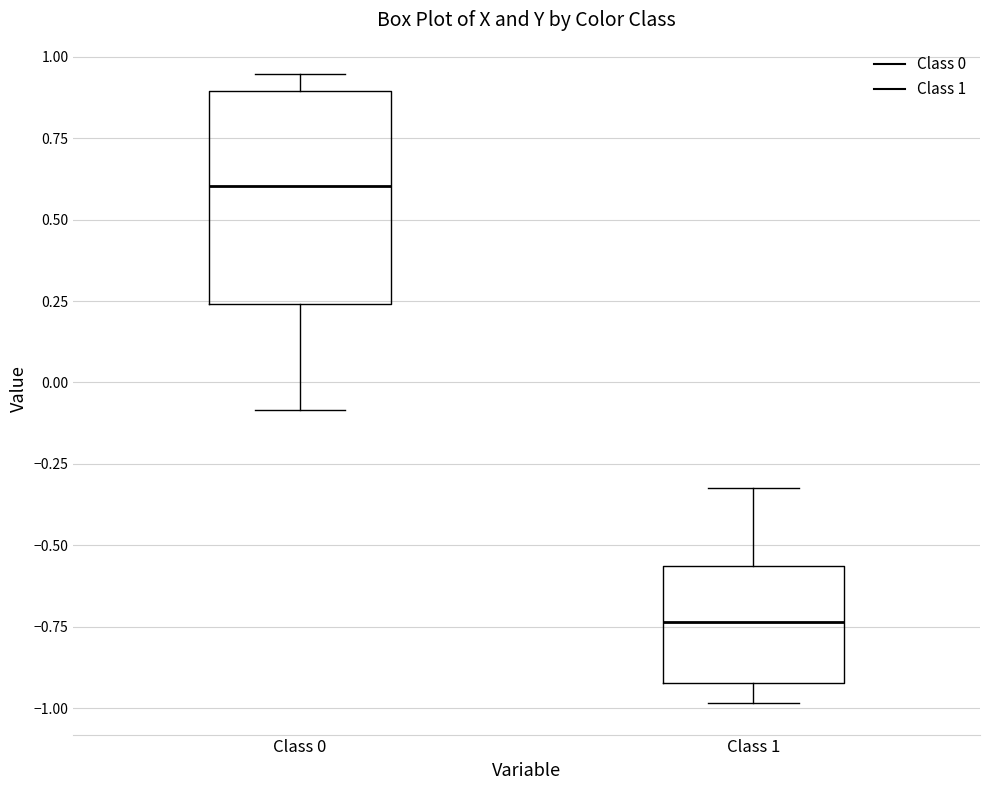

Reading left to right, transcribe this box plot: for each box, give where its median line is, the range the box spans, and where its two whiskers end, as read against the y-axis. The values are not printed on the chart, so give them approximately, as read against the axis.

Class 0: median 0.60, box 0.25 to 0.90, whiskers -0.10 to 0.95
Class 1: median -0.75, box -0.90 to -0.55, whiskers -1.00 to -0.35